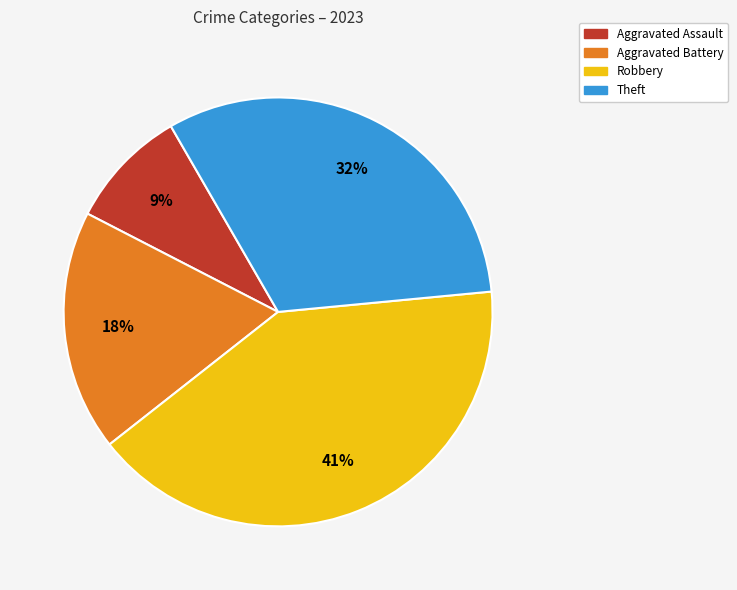

To the nearest percent, what is the difference between the Aggravated Battery and Theft slice percentages?

14%